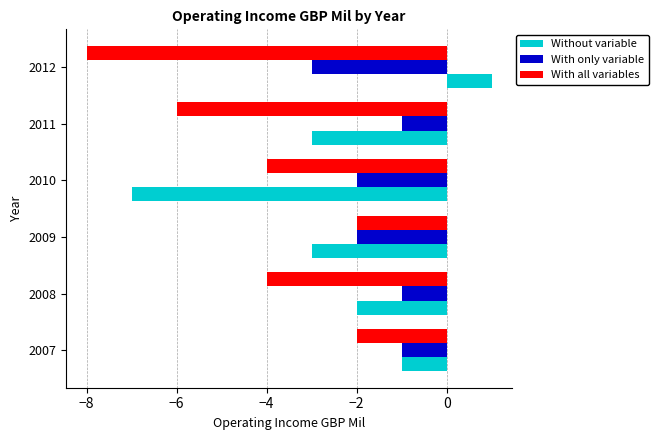

At which category is the sum across all series the highest?

2007